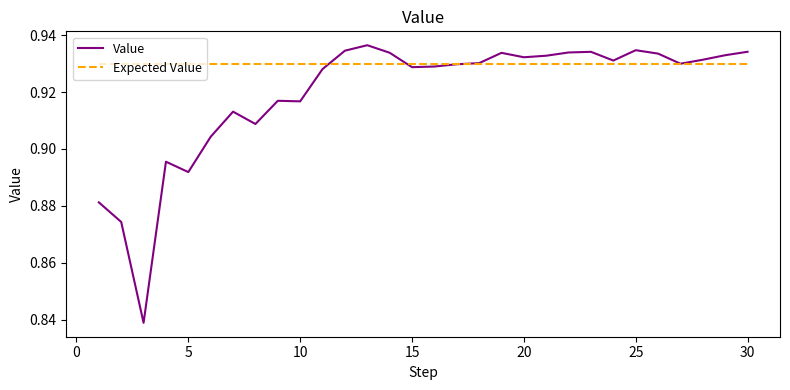

Which series has the widest spread of values?

Value